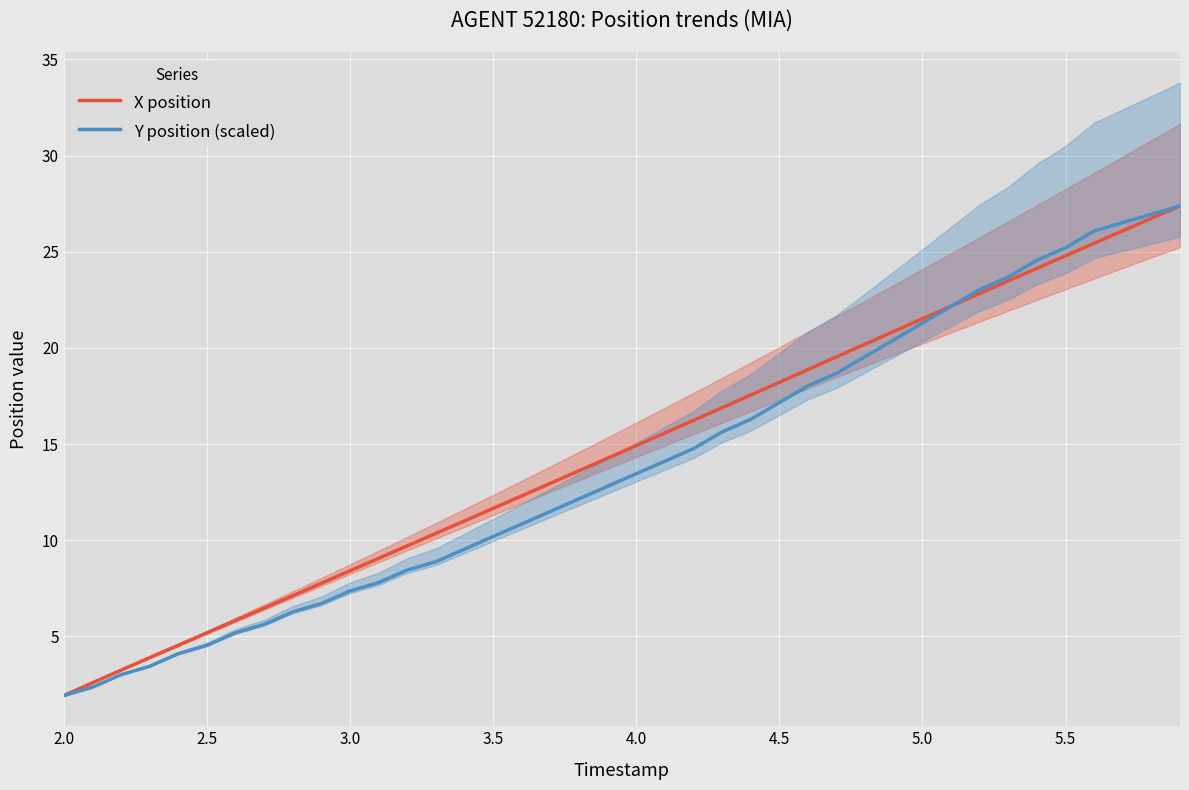

What is the lowest value of the Y position (scaled) series?

1.9